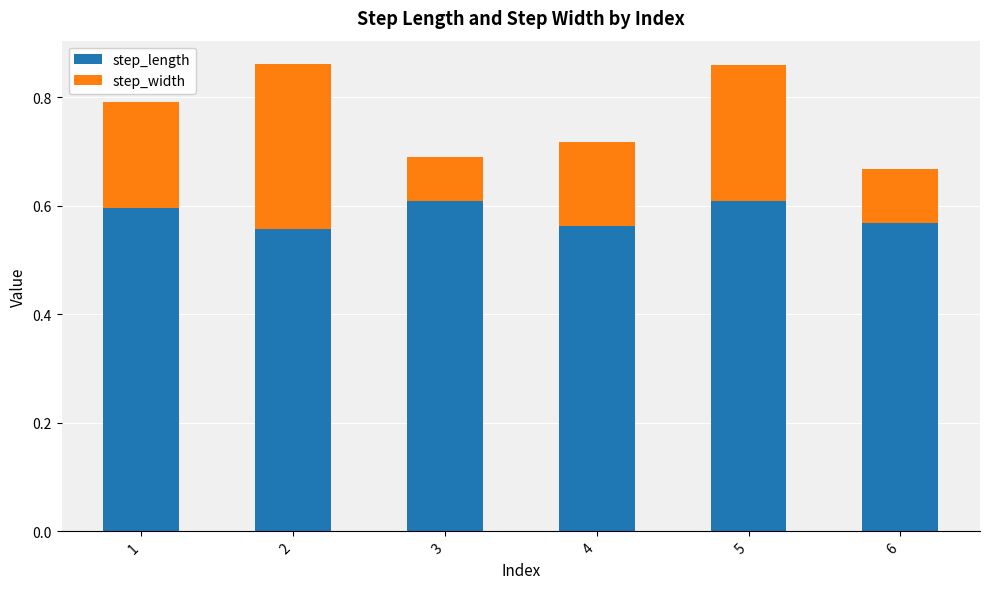

What is the total value across all series at 2?

0.9